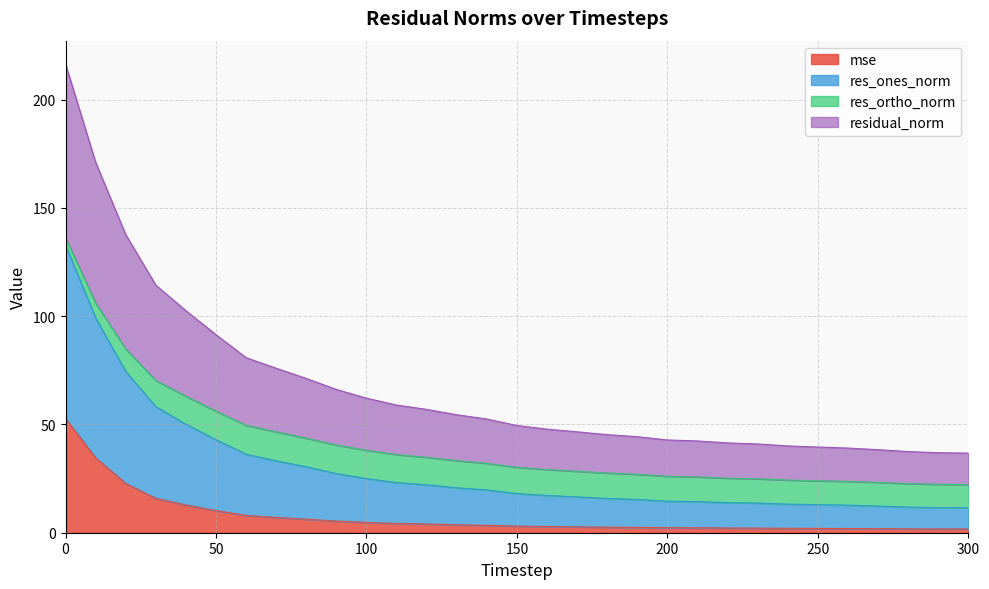

What are all the series names shown in the legend?

mse, res_ones_norm, res_ortho_norm, residual_norm